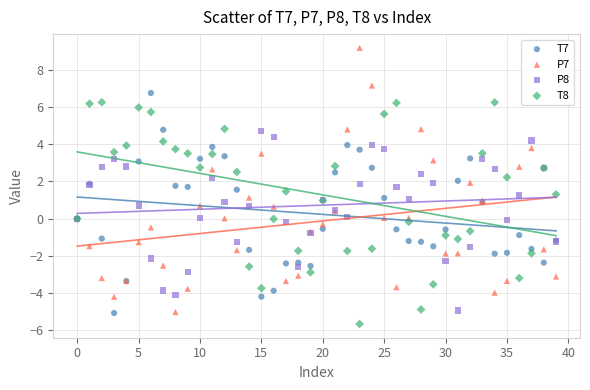

Which series reaches the maximum Y coordinate?

P7